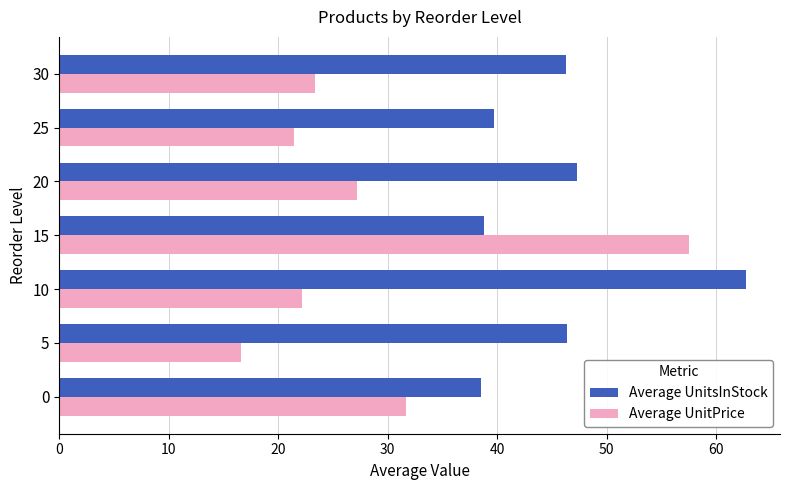

Which series has the largest range (max minus min)?

Average UnitPrice